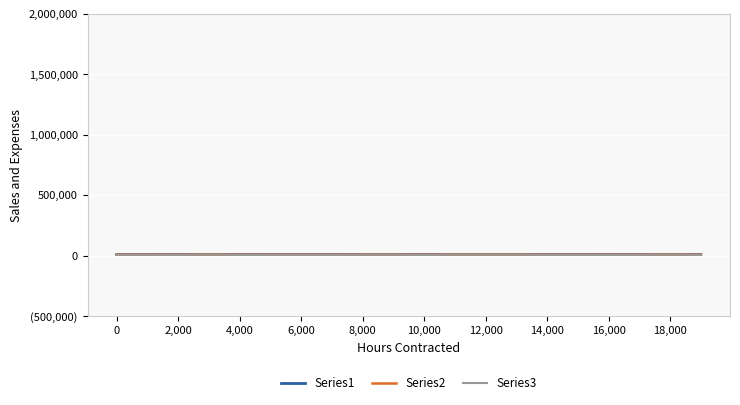

Is this an area chart (filled region under the line)?

No